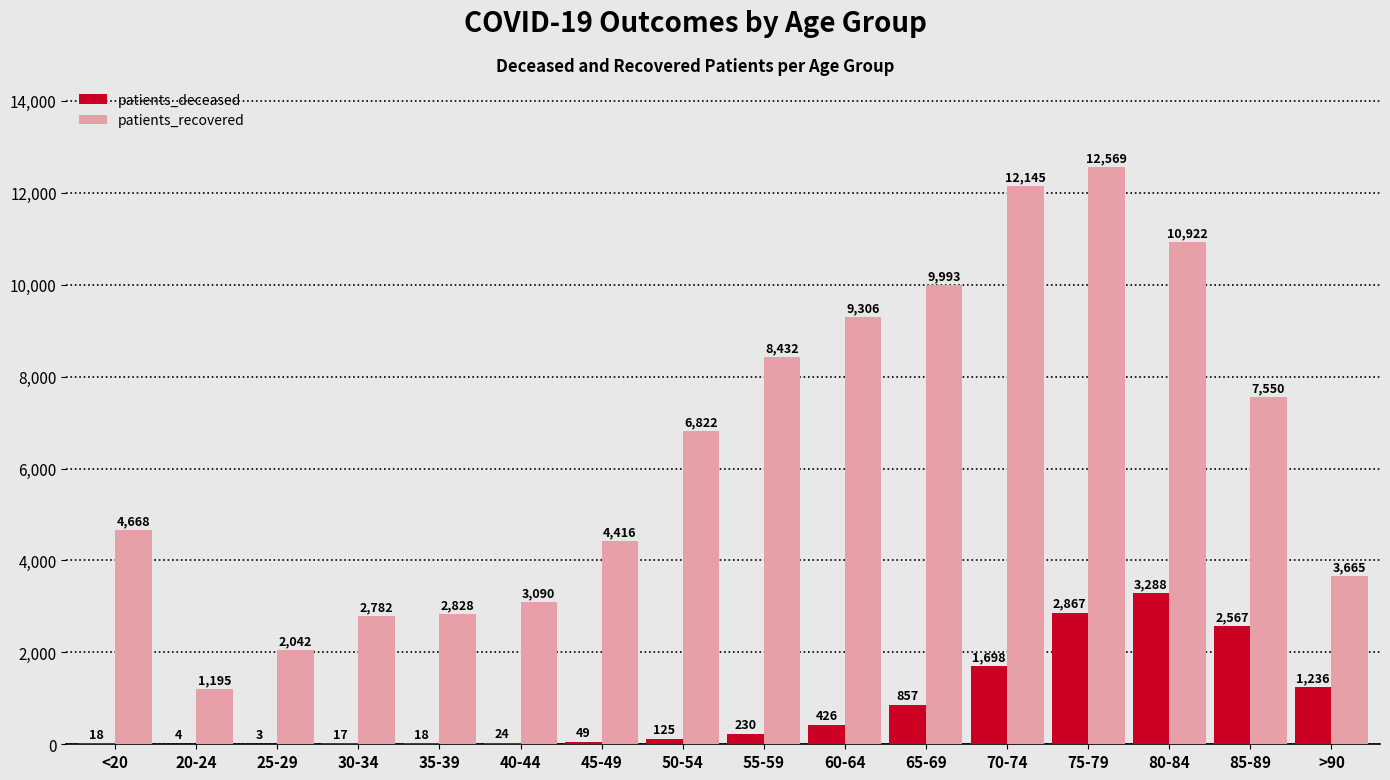

The value of patients_deceased at <20 is 18. True or false?

True